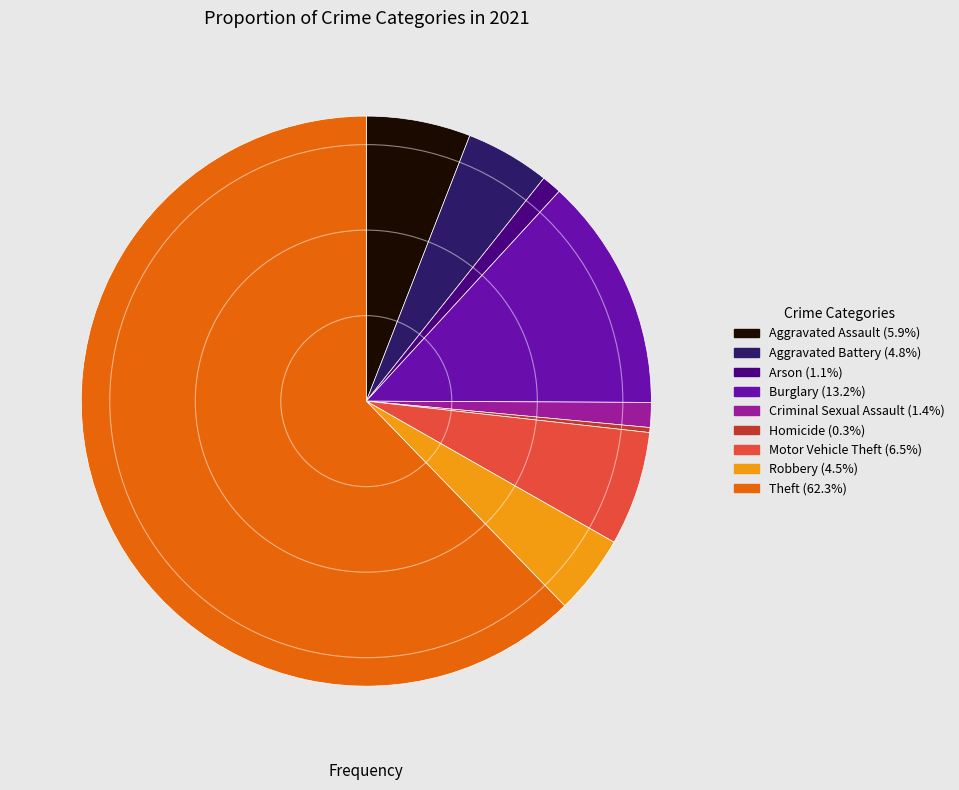

The Motor Vehicle Theft slice represents 12% of the pie. True or false?

False